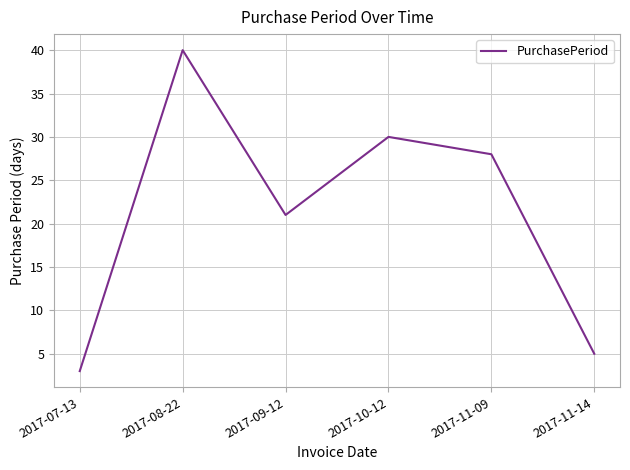

Reading left to right, extract all data points from this chart.

2017-07-13=3	2017-08-22=40	2017-09-12=21	2017-10-12=30	2017-11-09=28	2017-11-14=5